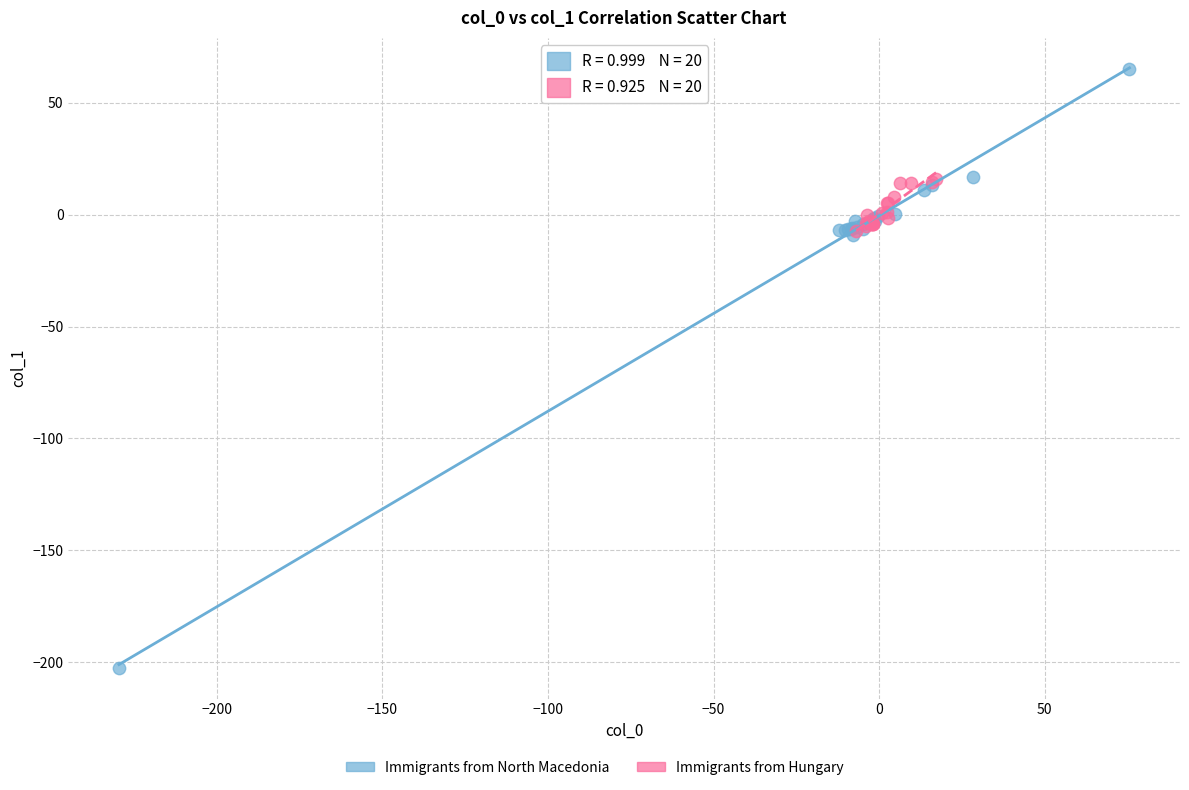

Which series has the largest Y range (max minus min)?

Immigrants from North Macedonia